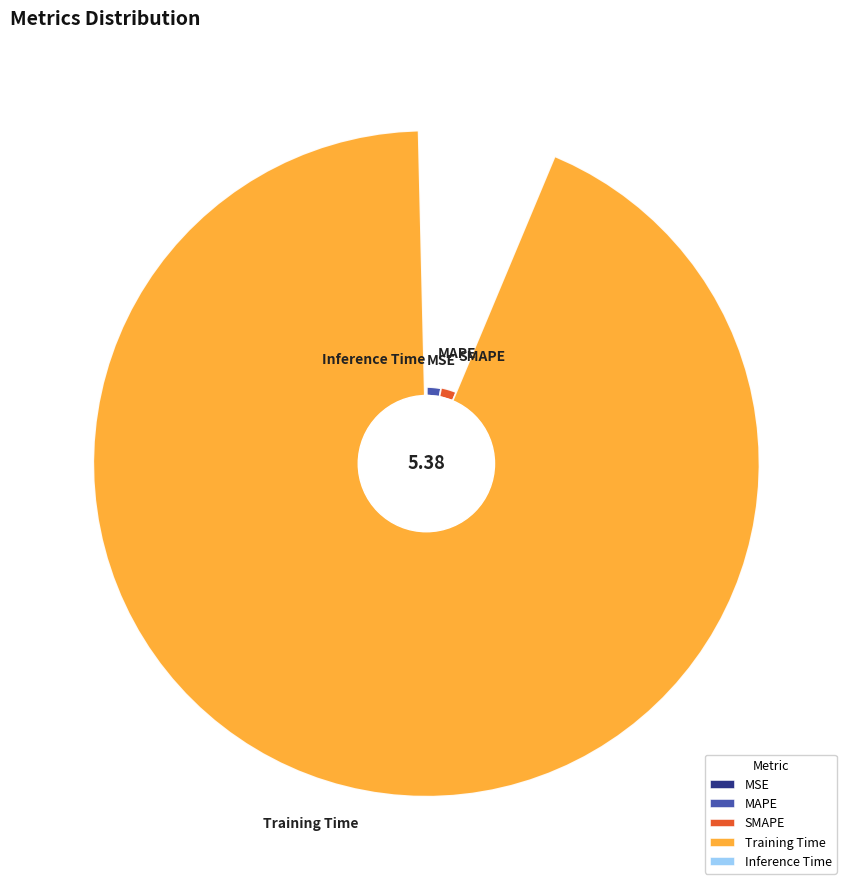

Combined, what portion of the pie is Inference Time and Training Time?

93.7%